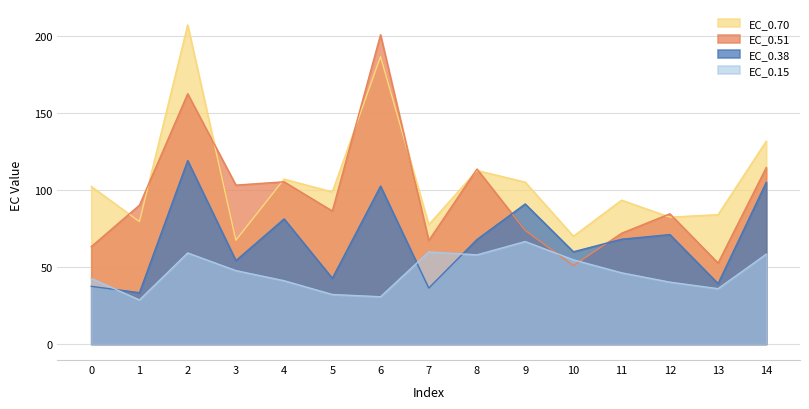

Which category has the highest value in the EC_0.51 series?

6